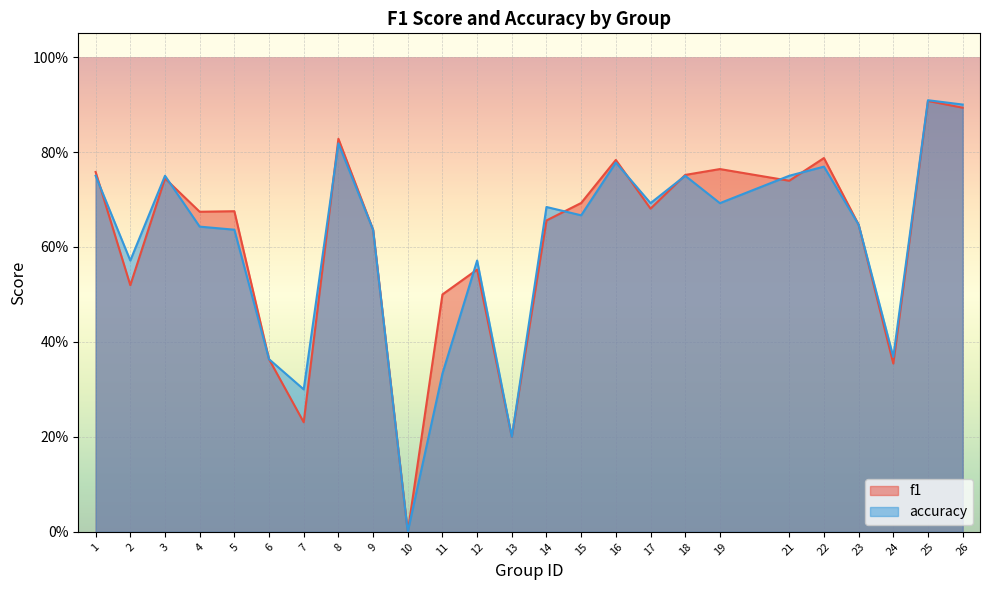

Read the f1 value at 24.

0.4